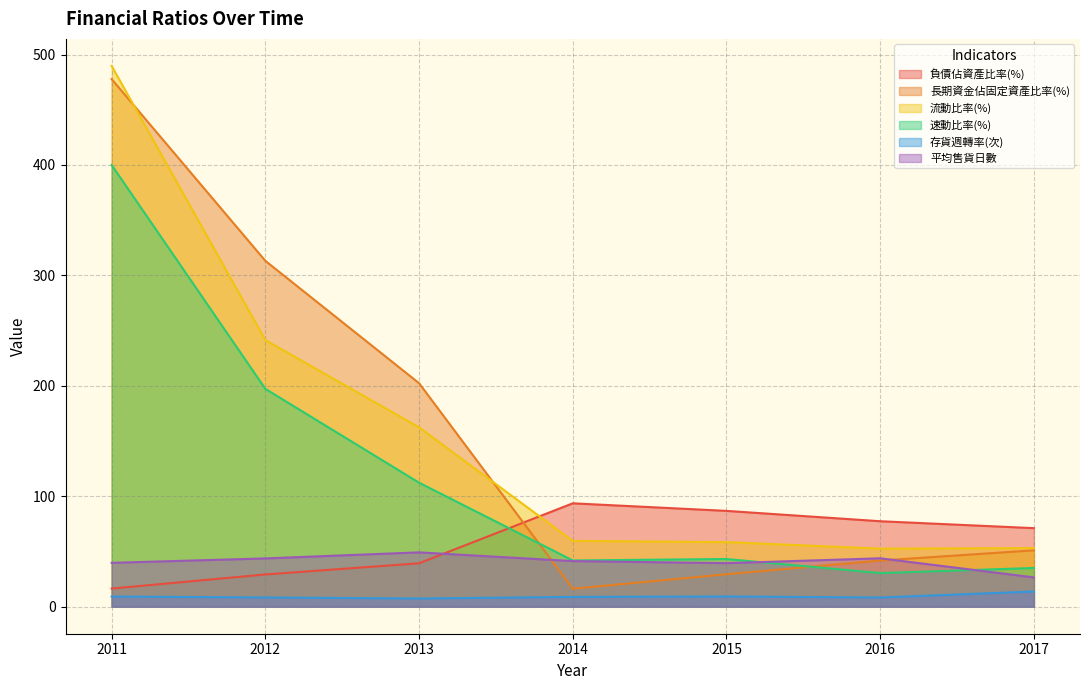

What is the sum of all 存貨週轉率(次) values?

65.1